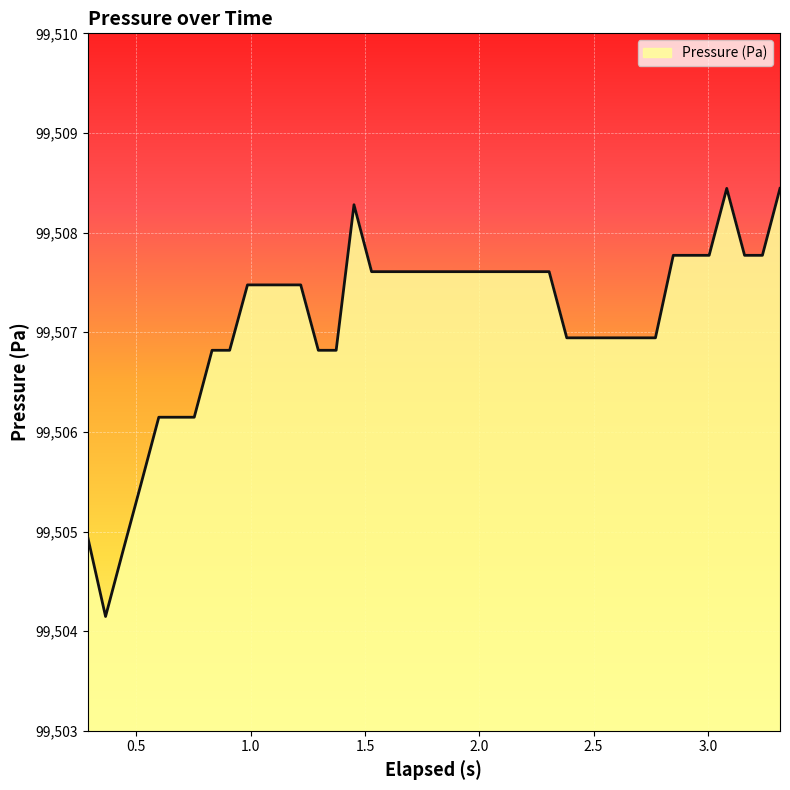

What is the maximum value shown in the chart?

99508.4